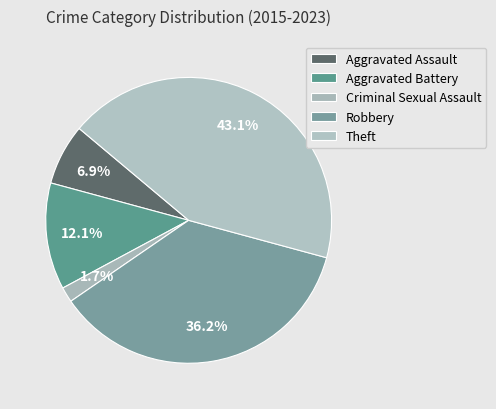

Is the sum of Criminal Sexual Assault and Aggravated Assault greater than half?

No